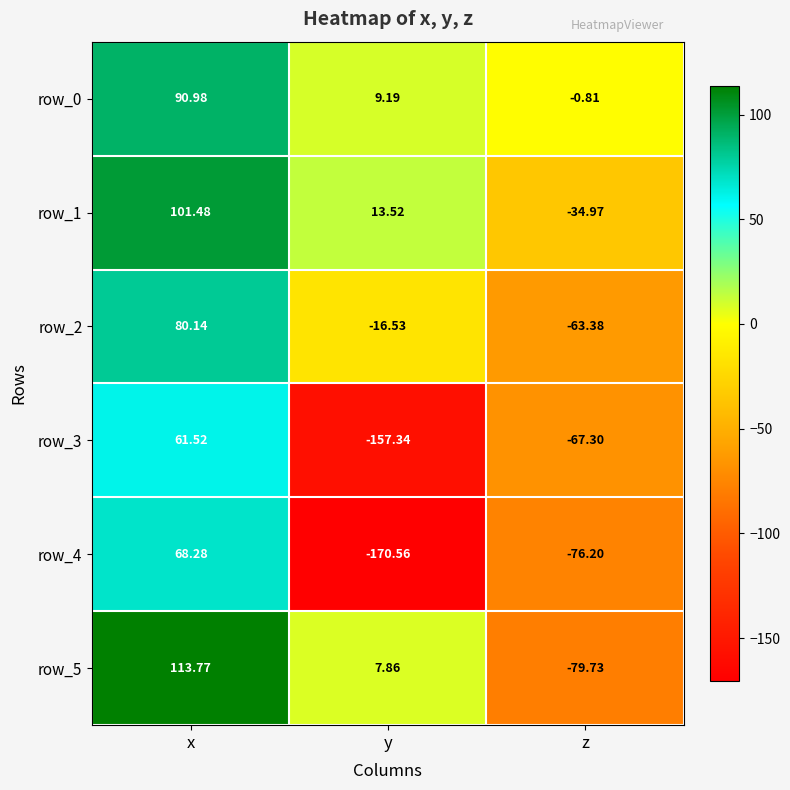

Is it true that row_4 equals -16.1 at z?

False